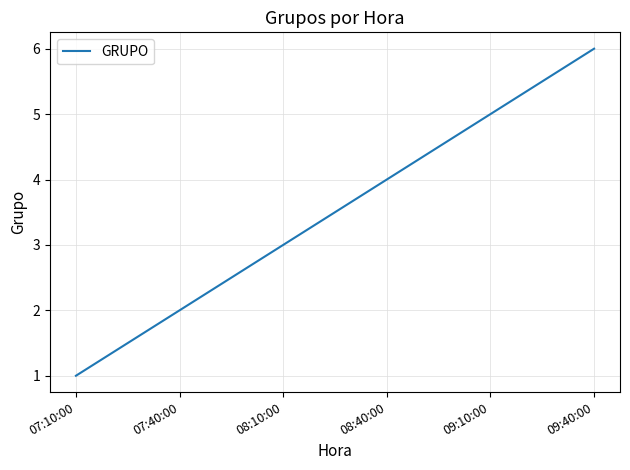

True or false: the data has more than 1 interior local peaks.

False